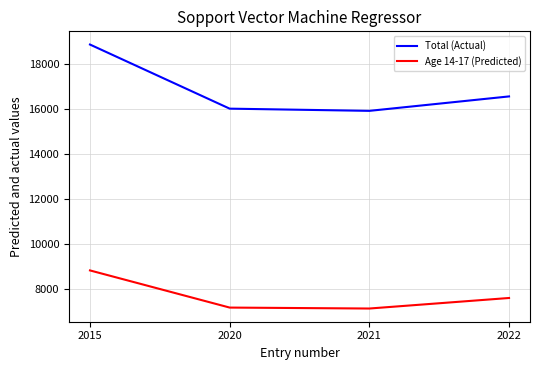

The Total (Actual) series shows 16029 at 2020. True or false?

True